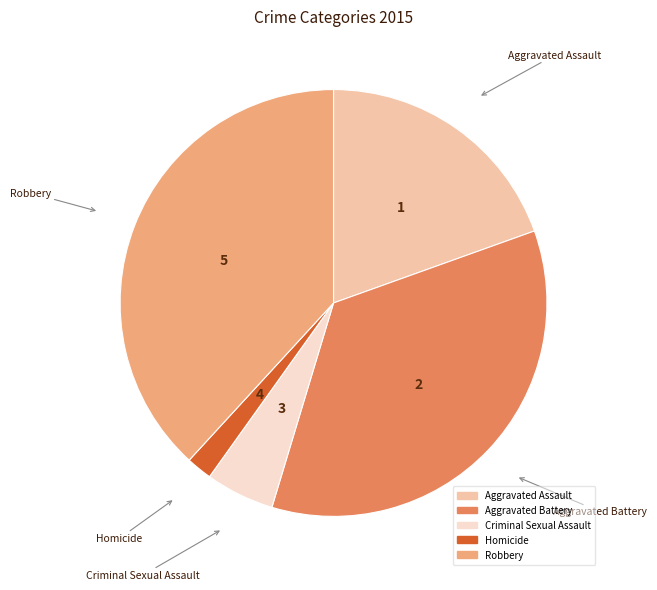

Rank the categories by value from highest to lowest.

Robbery, Aggravated Battery, Aggravated Assault, Criminal Sexual Assault, Homicide